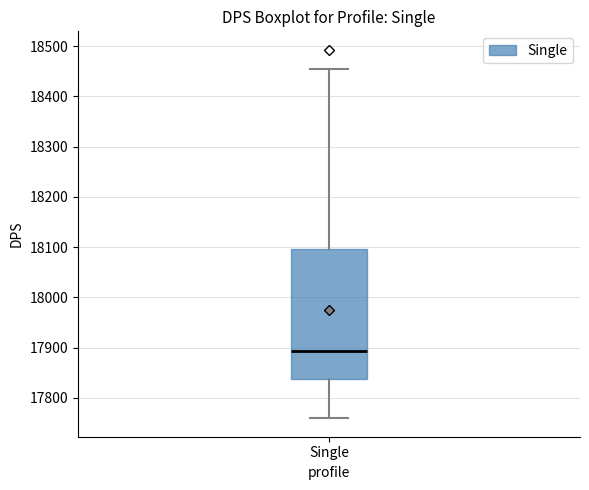

Read this box plot against the y-axis: the position of the median line, the range covered by the box, and the ends of both whiskers. The values are not printed on the chart, so give them approximately, as read against the axis.

median 17890, box 17840 to 18100, whiskers 17760 to 18450